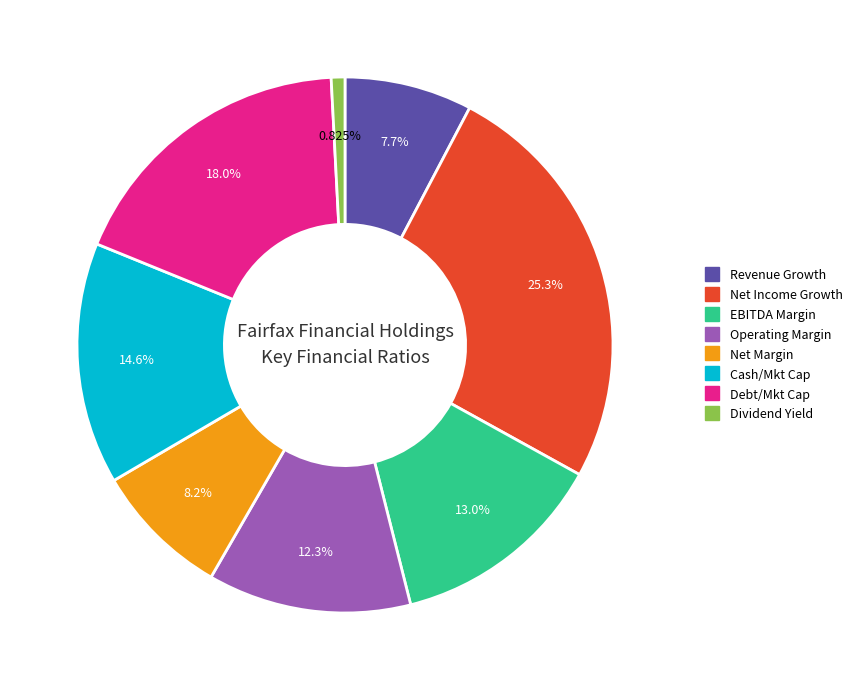

Does any single category account for the majority?

No